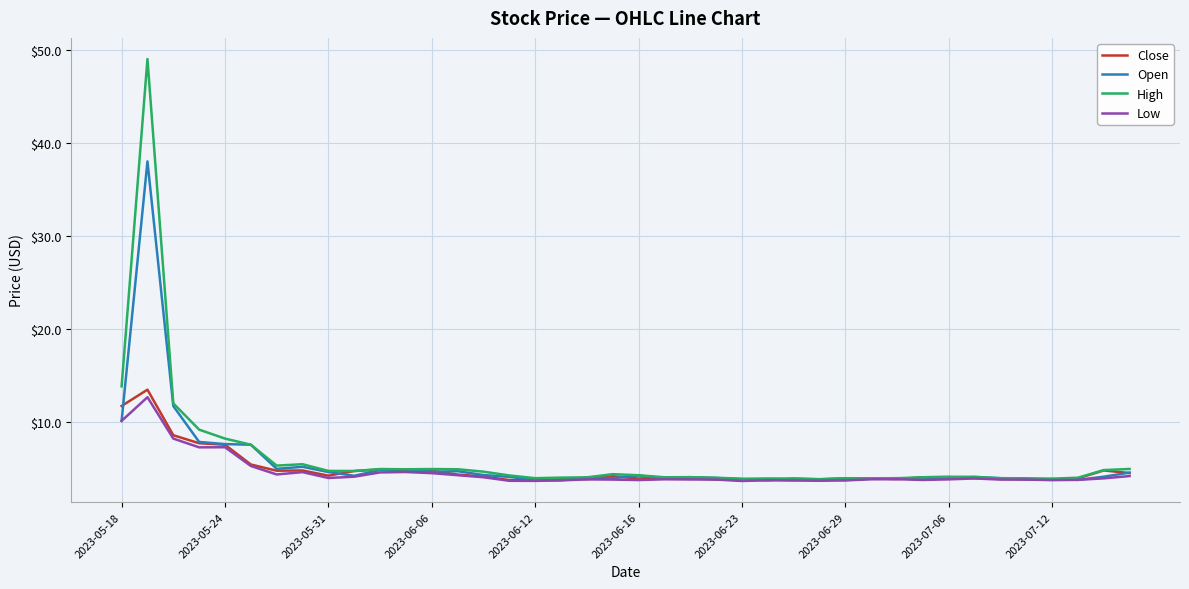

Count the number of data series in this chart.

4